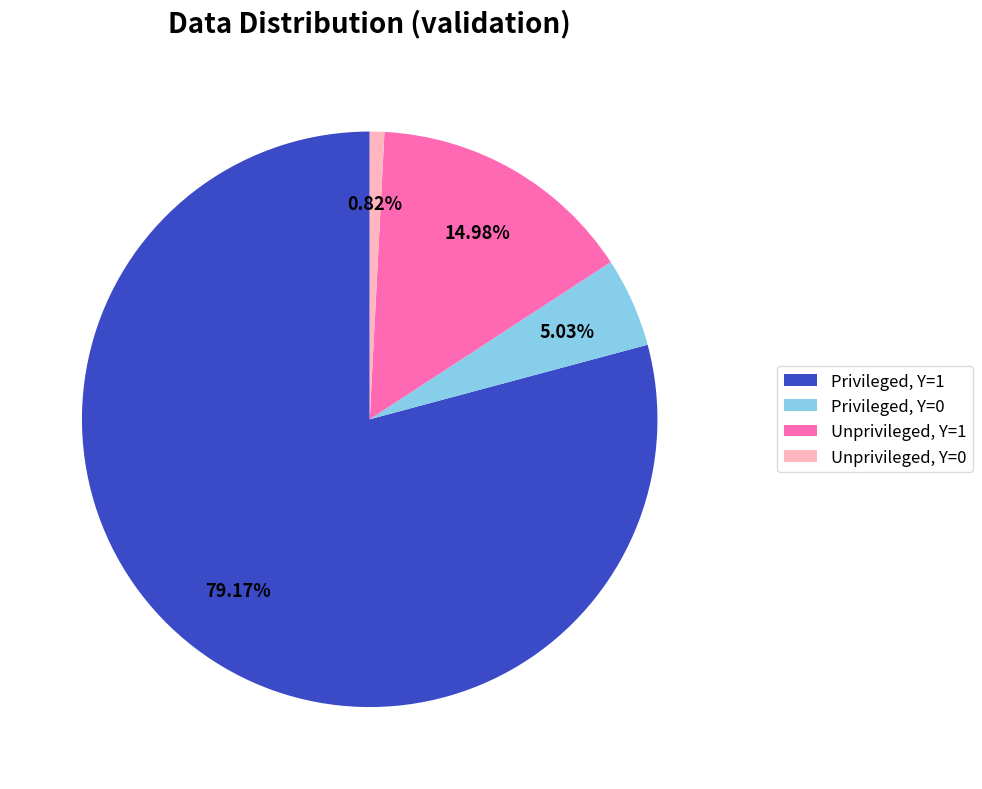

What is the majority slice?

Privileged, Y=1